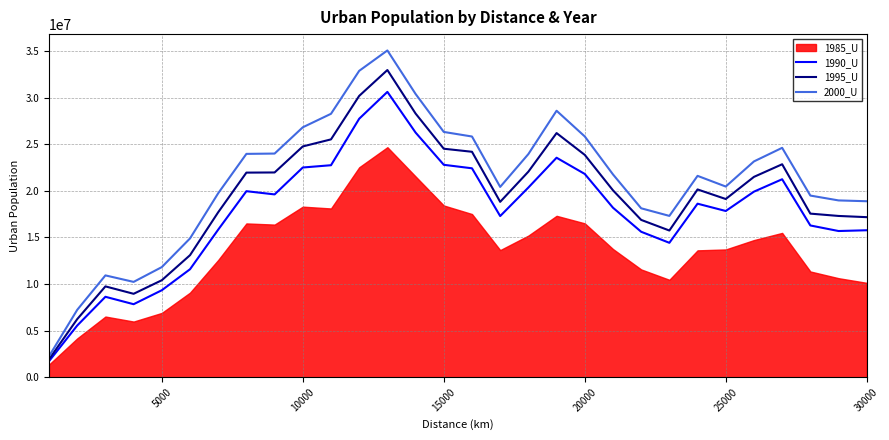

How many interior local peaks does the 2000_U series have?

5